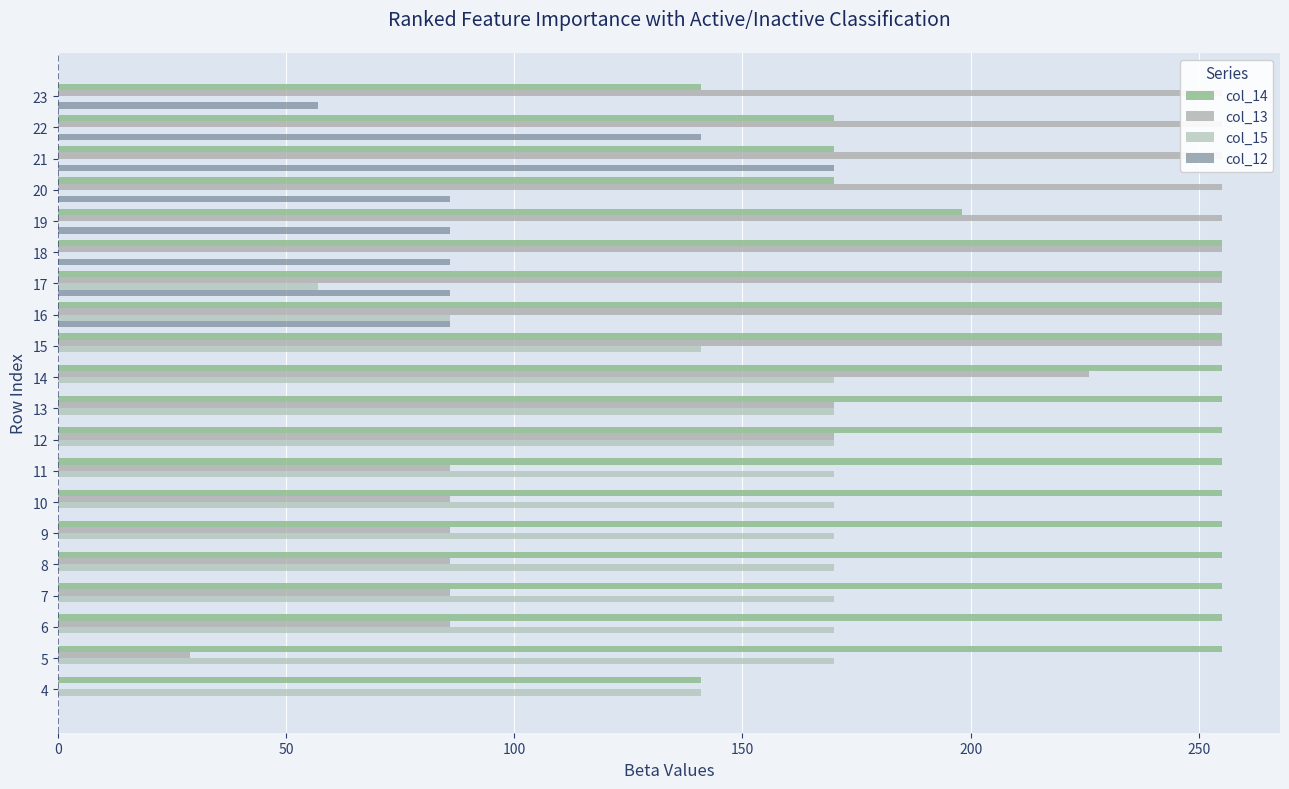

What is the value of the col_14 bar at the 10th from the left?

255